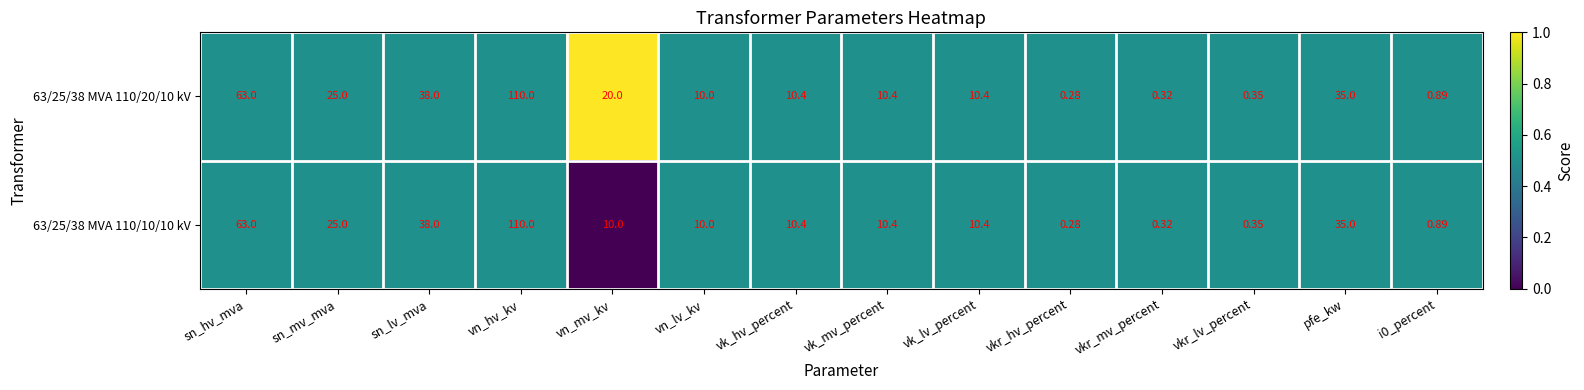

Is the value of 63/25/38 MVA 110/10/10 kV at i0_percent greater than the value of 63/25/38 MVA 110/20/10 kV at pfe_kw?

No